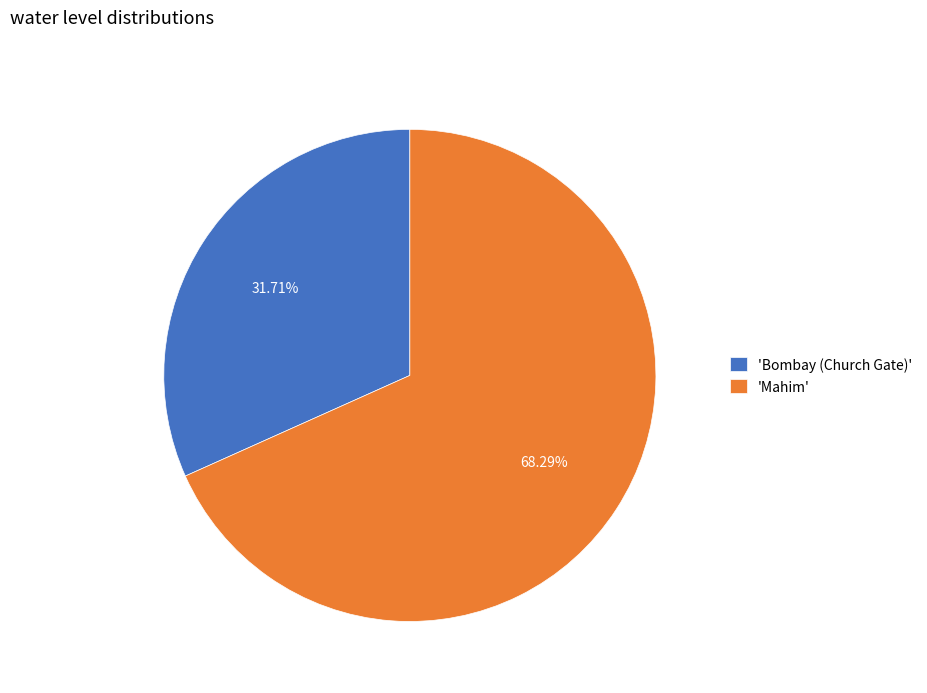

Which category has the smallest portion of the pie?

'Bombay (Church Gate)'